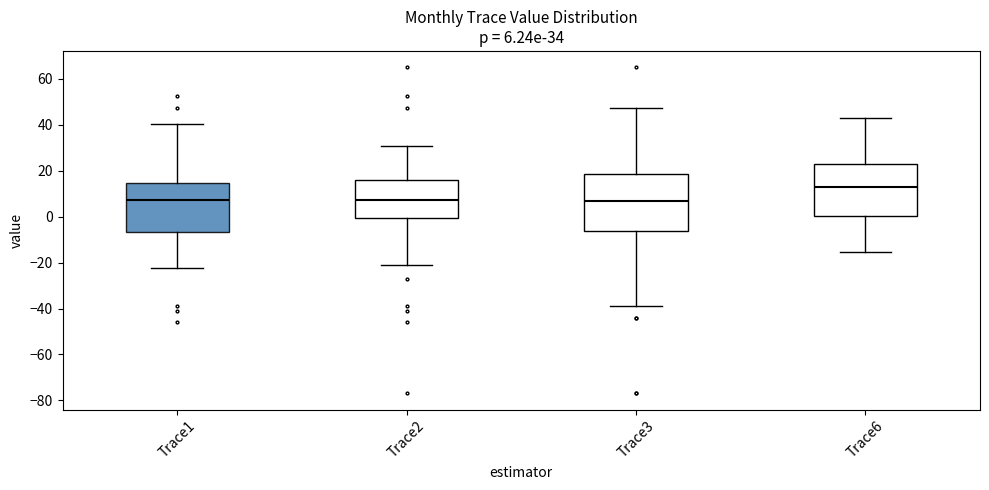

Comparing the boxes themselves (not the whiskers), which one is the tallest?

Trace3